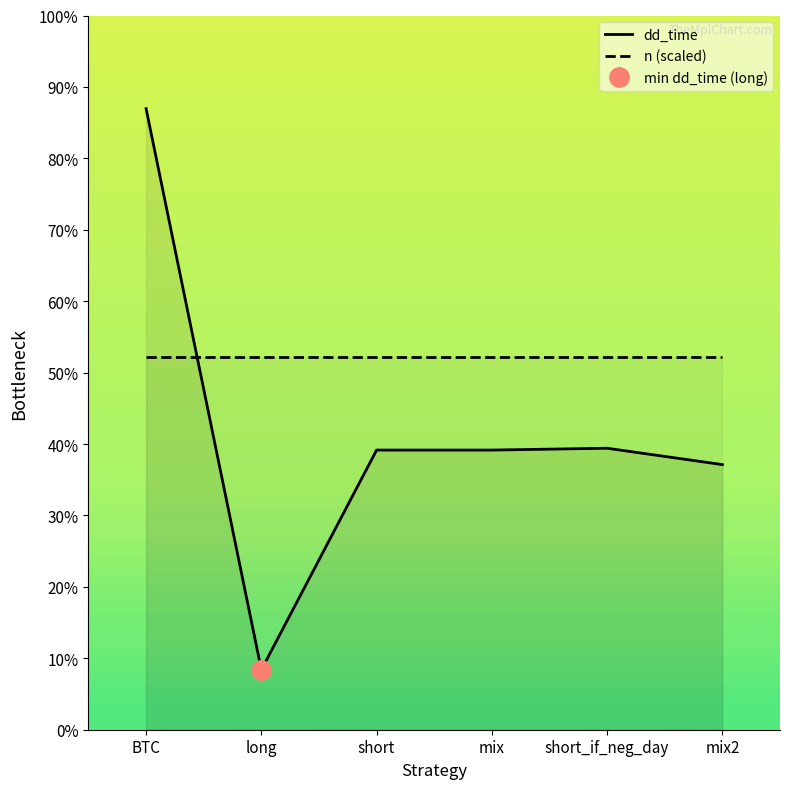

At which category does the chart reach its peak across all series?

BTC